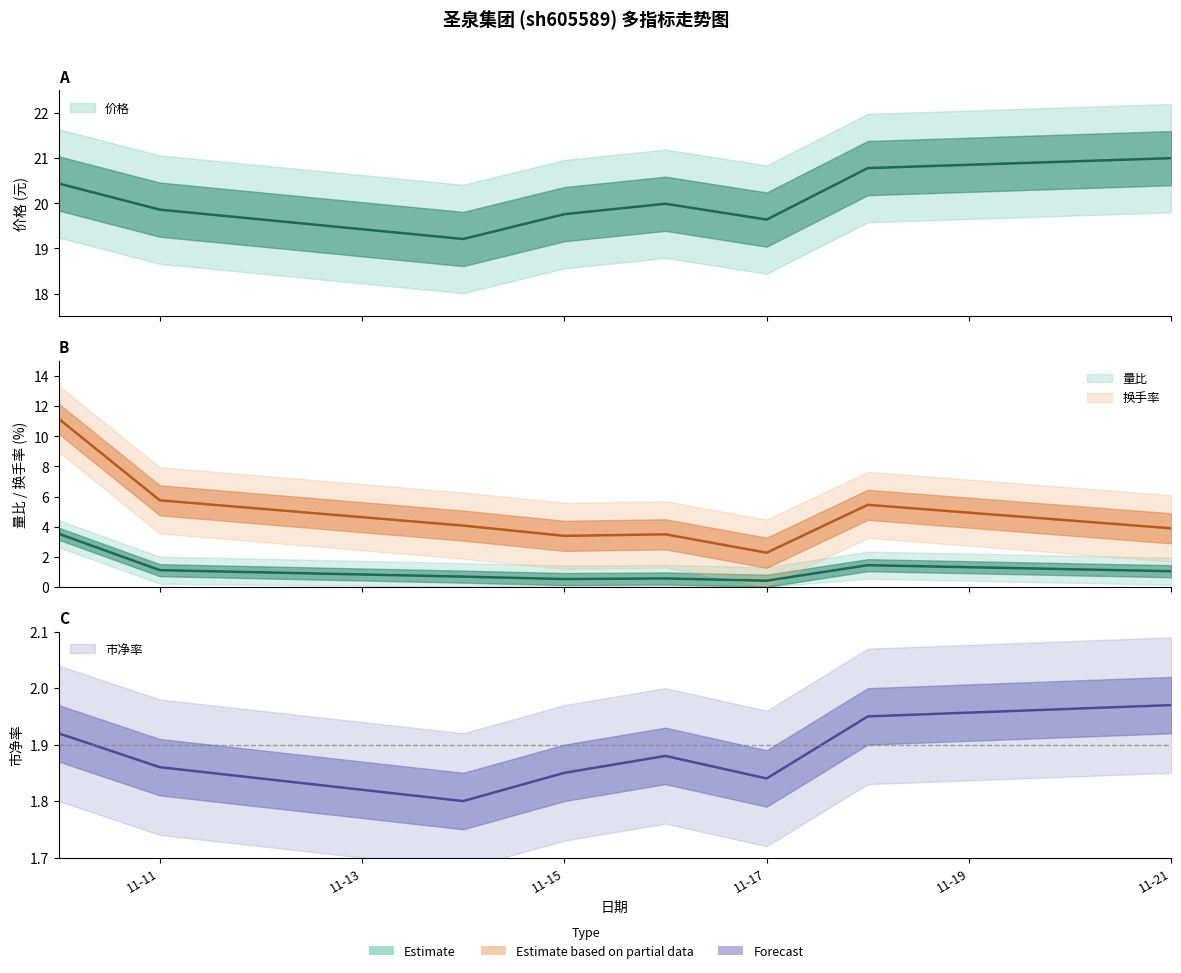

Which has a higher value, 2022-11-17 or 2022-11-18?

2022-11-18